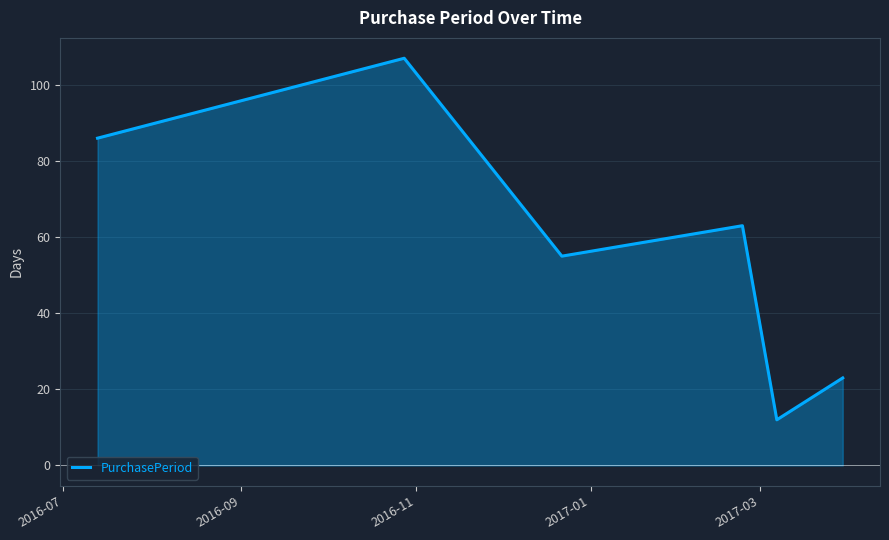

True or false: the data has more than 1 interior local peaks.

True